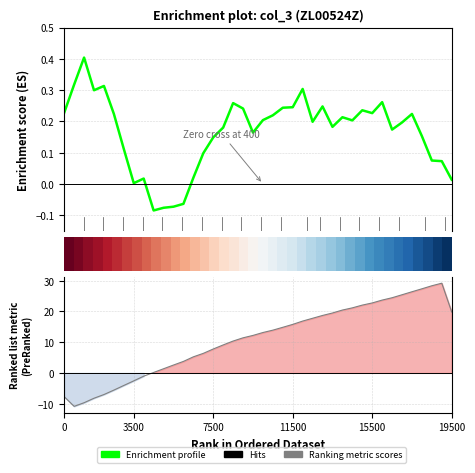

Count the number of data series in this chart.

3